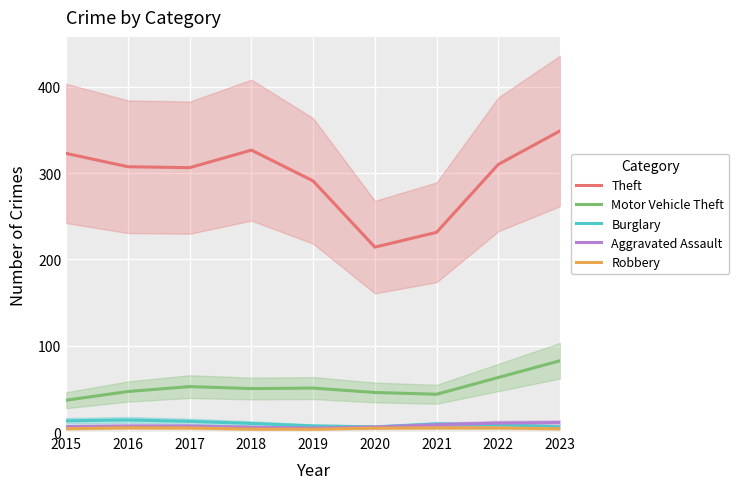

What is the lowest value of the Burglary series?

5.9